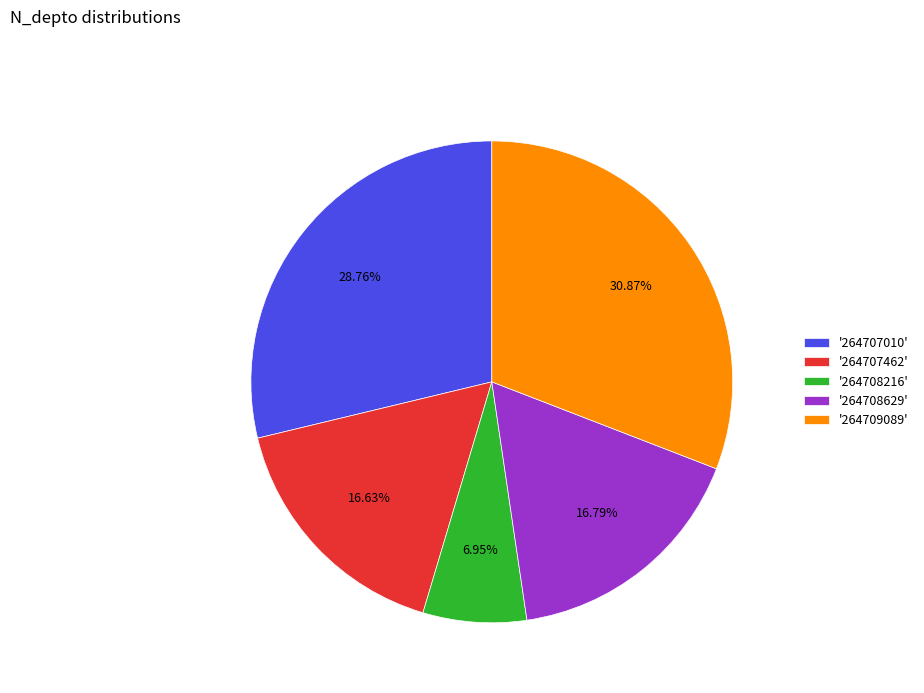

Which has a higher value, '264708216' or '264707462'?

'264707462'